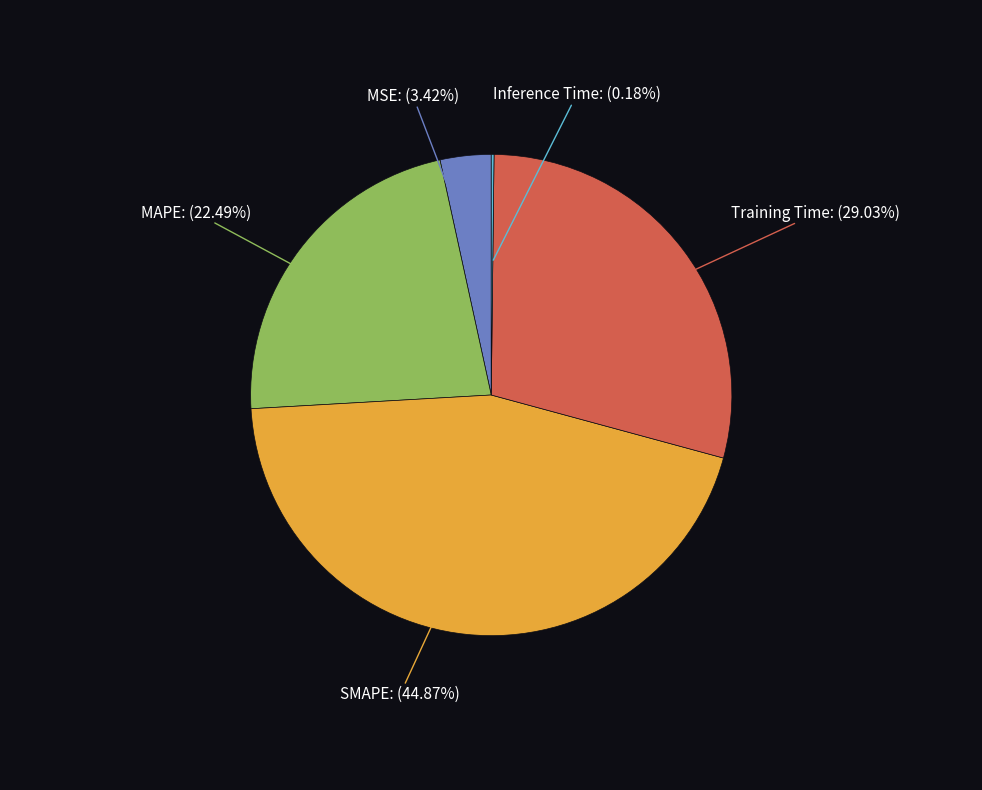

Is there any slice that represents more than half of the pie?

No